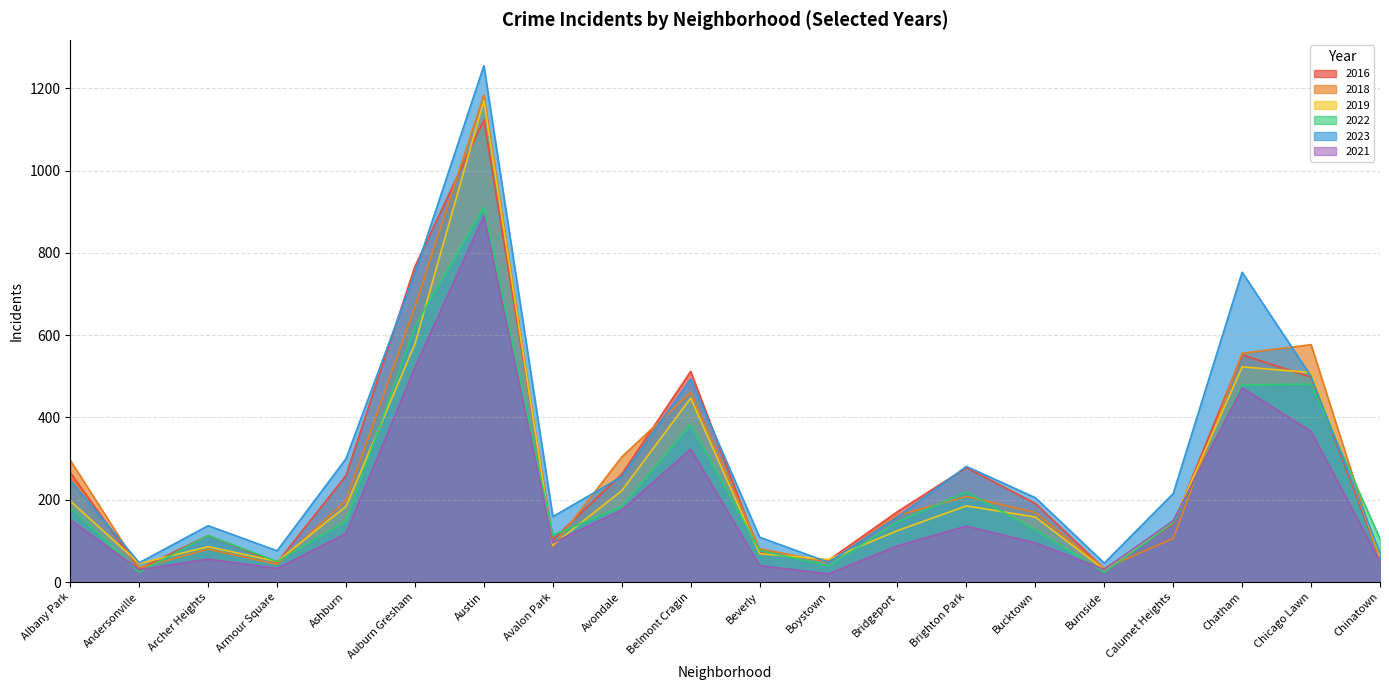

Which series has the largest total across all categories?

2023